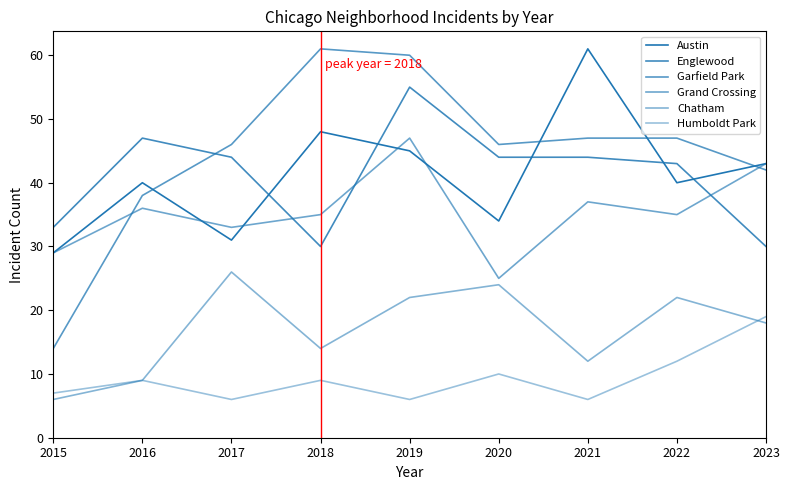

What is the approximate value of Chatham at 2017, to the nearest 10?

30